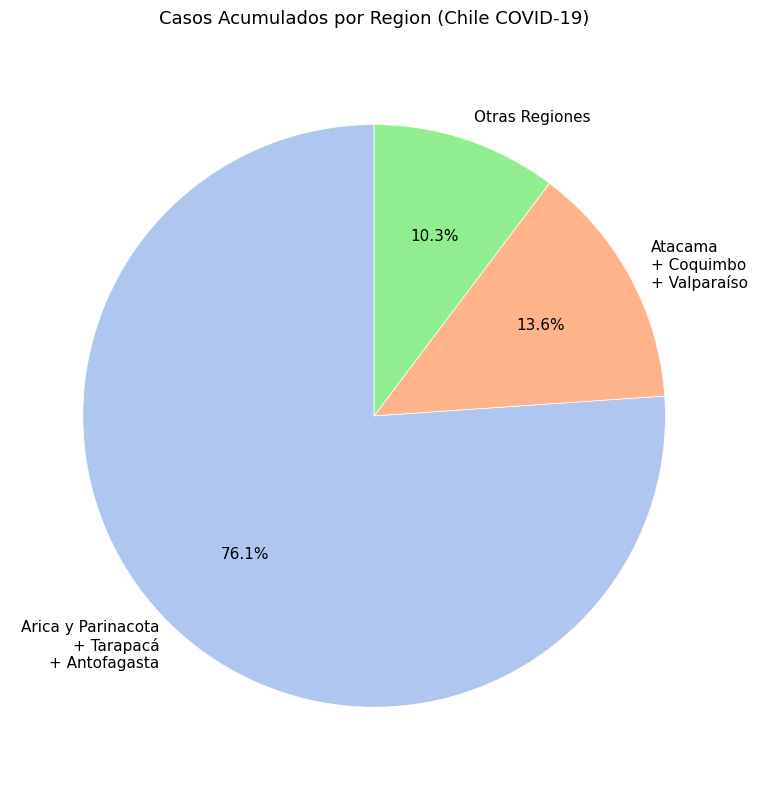

Which category has the smallest portion of the pie?

Otras Regiones